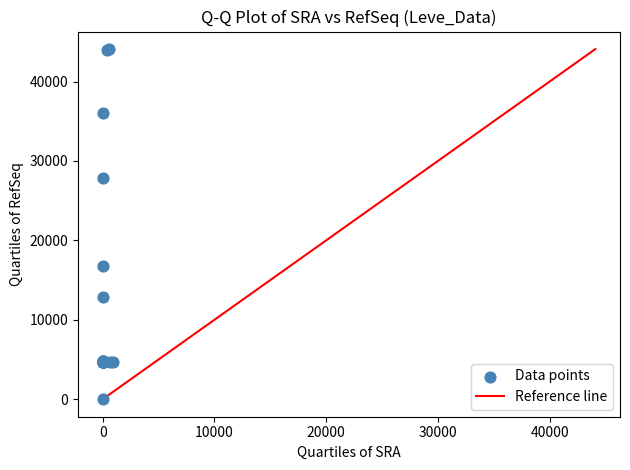

What Y value in the scatter plot is closest to 22050?

16734